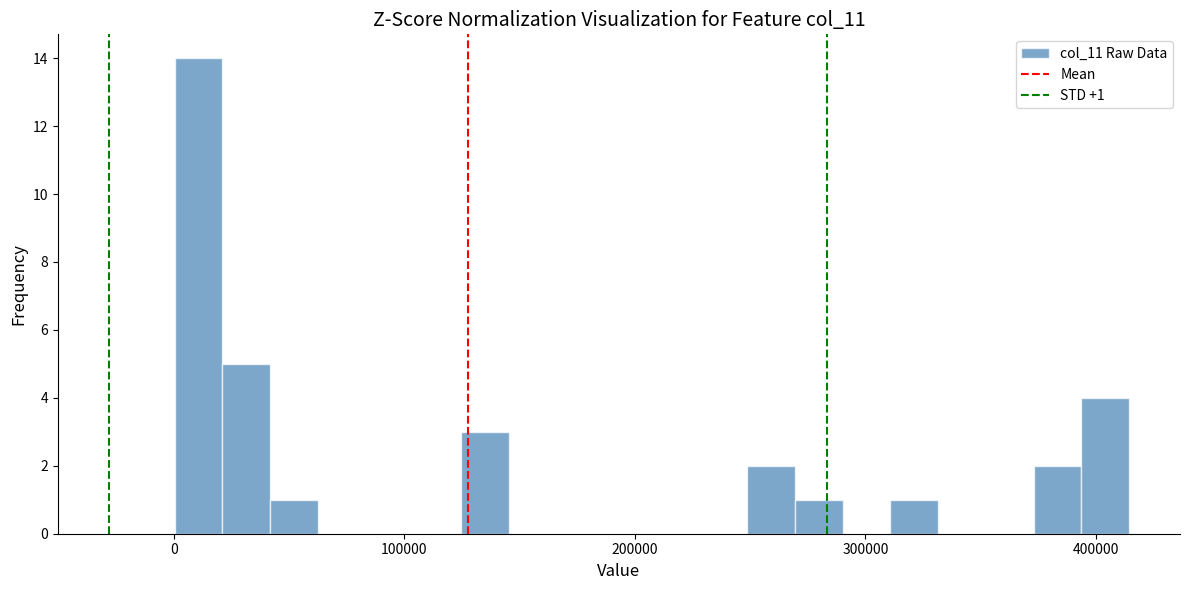

Read against the x-axis, roughly where is the centre of the tallest bar?

10000